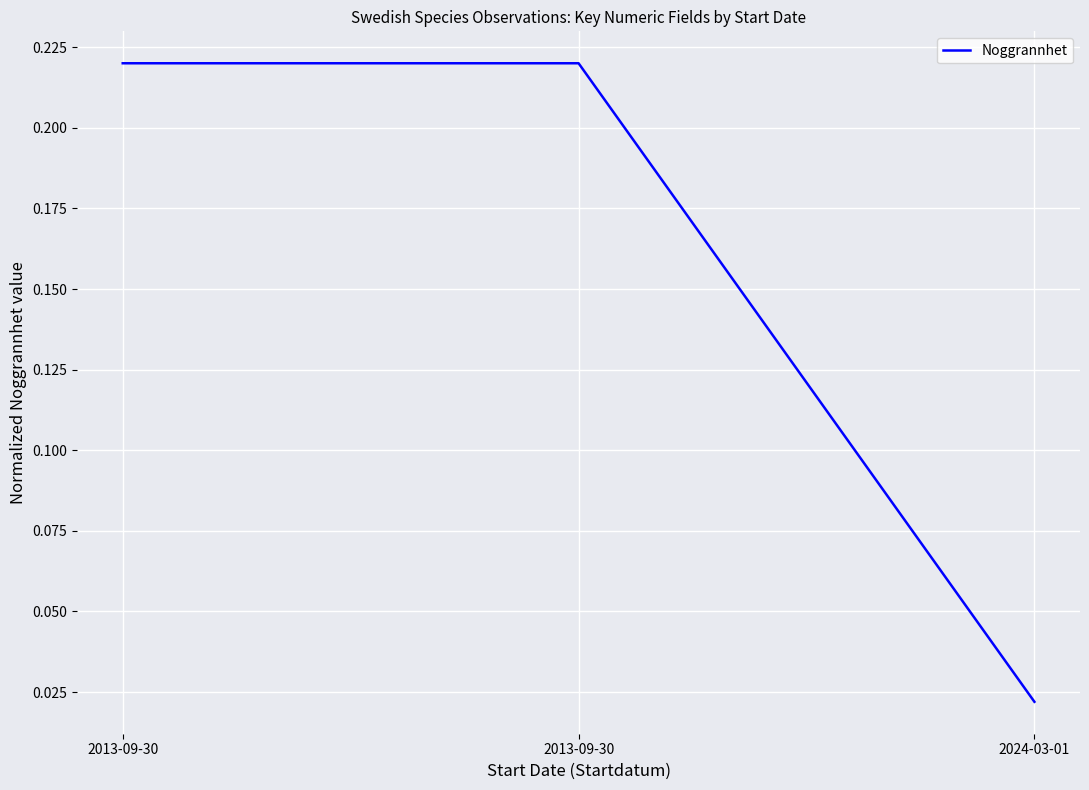

How many distinct data groups are displayed?

1